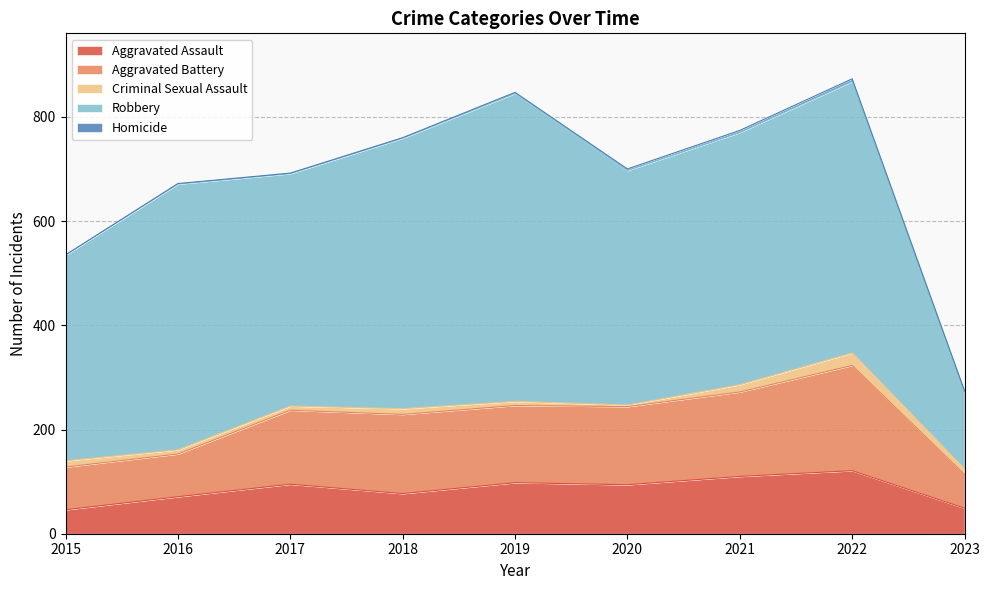

Is it true that Aggravated Assault equals 40 at 2019?

False